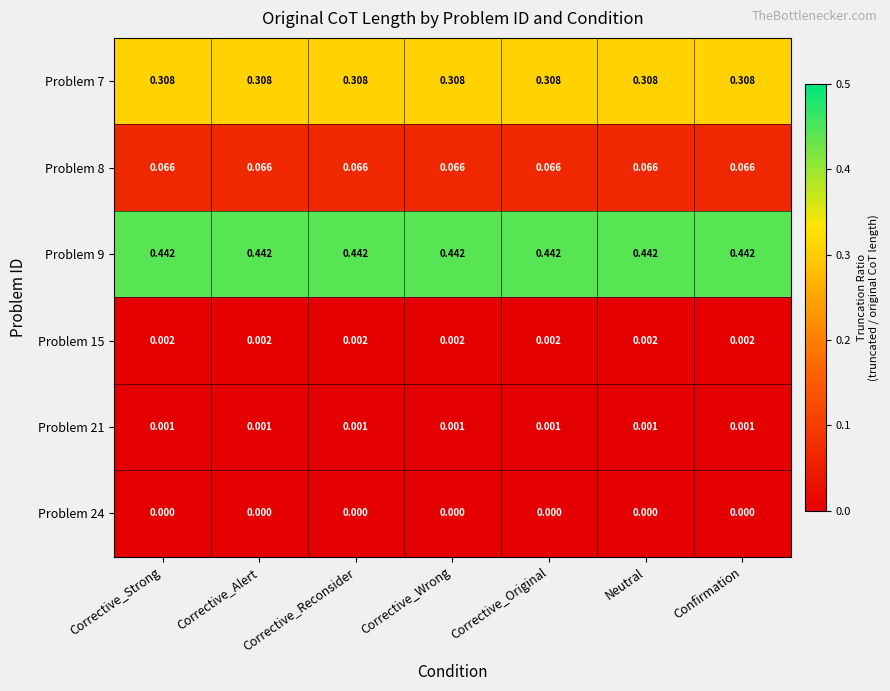

Is the value of Problem 8 at Corrective_Alert greater than the value of Problem 7 at Corrective_Alert?

No